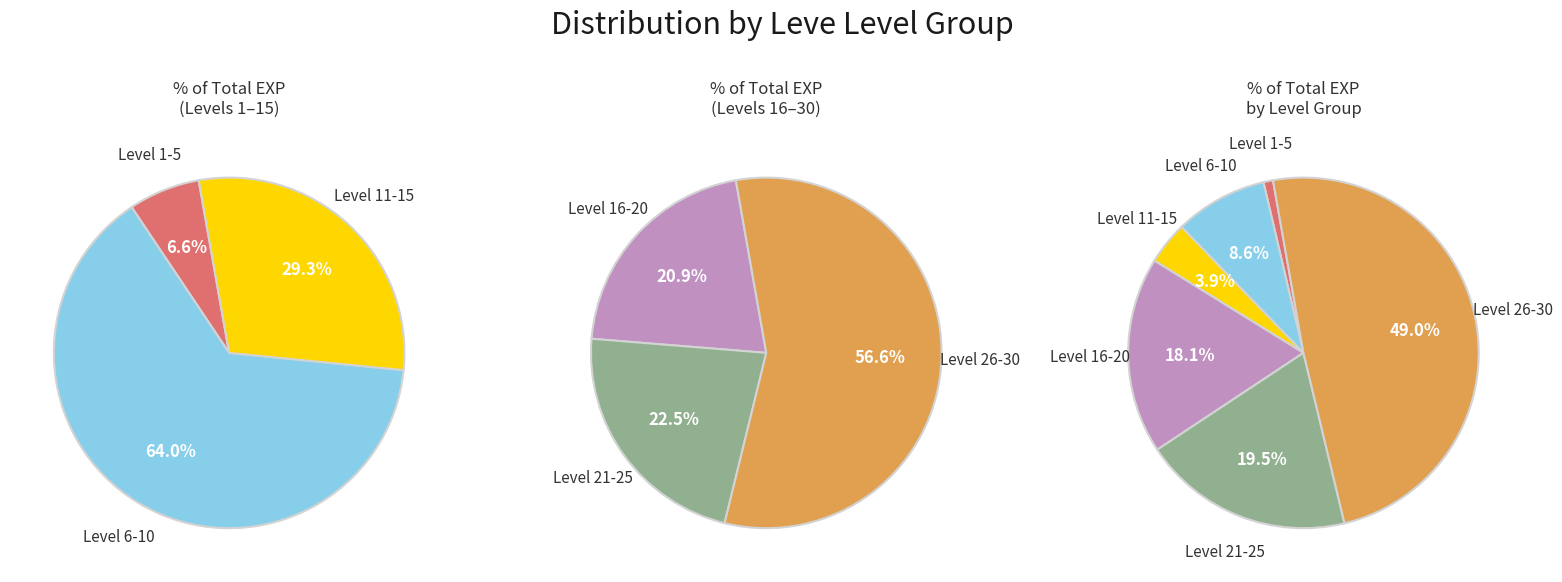

True or false: 15 accounts for 1% of the total.

True